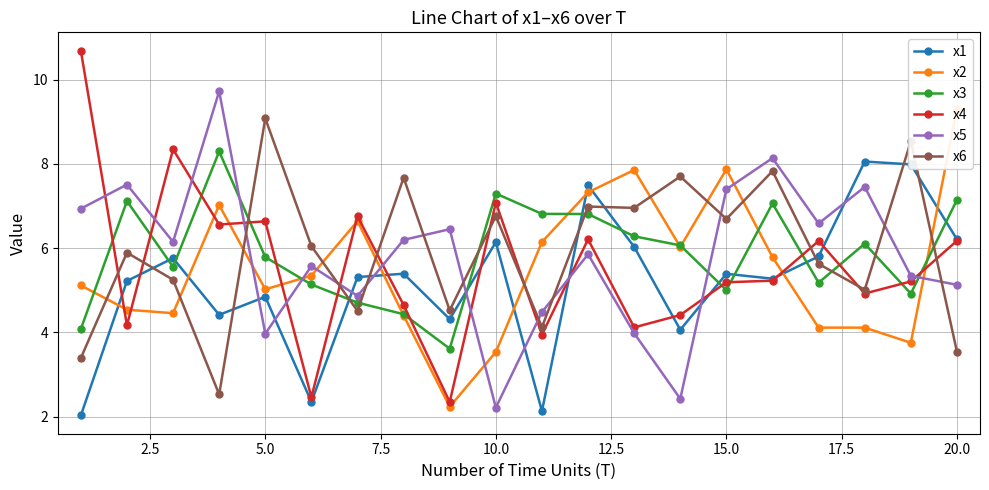

Which category has the lowest value in the x5 series?

10.0